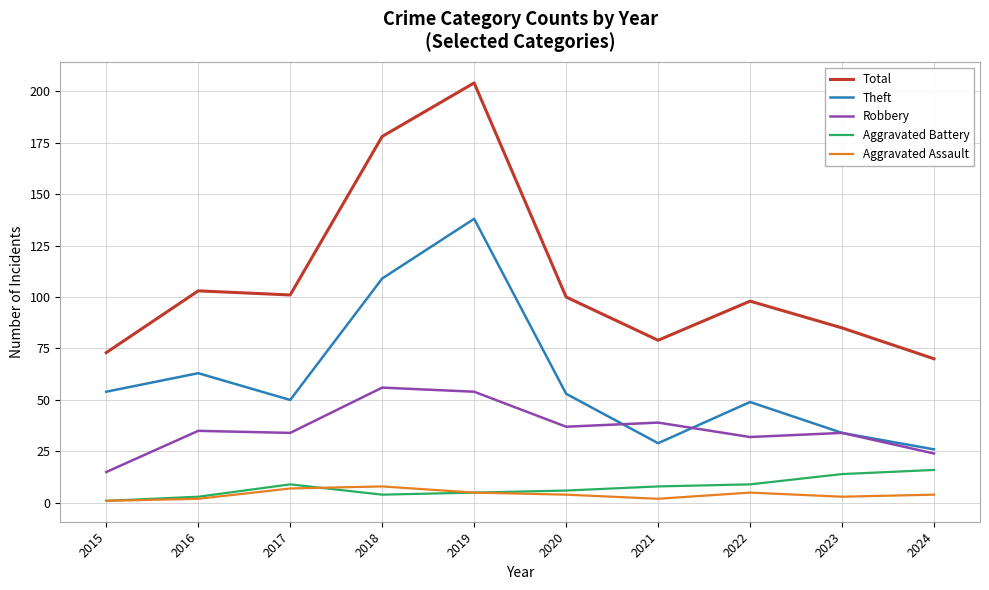

Which series changed the most between 2019 and 2023?

Total